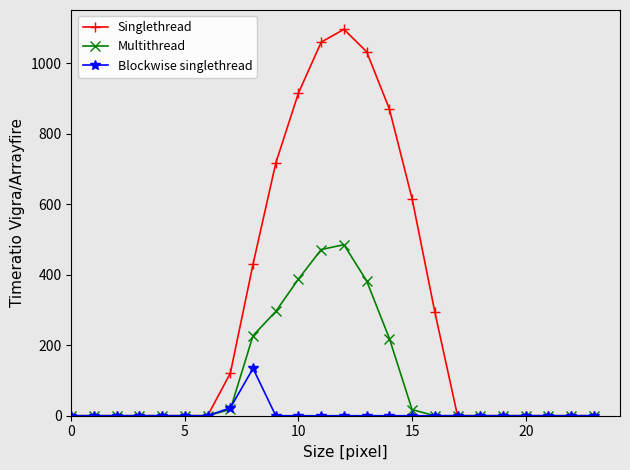

True or false: Singlethread has more than 0 points higher than both neighbors.

True